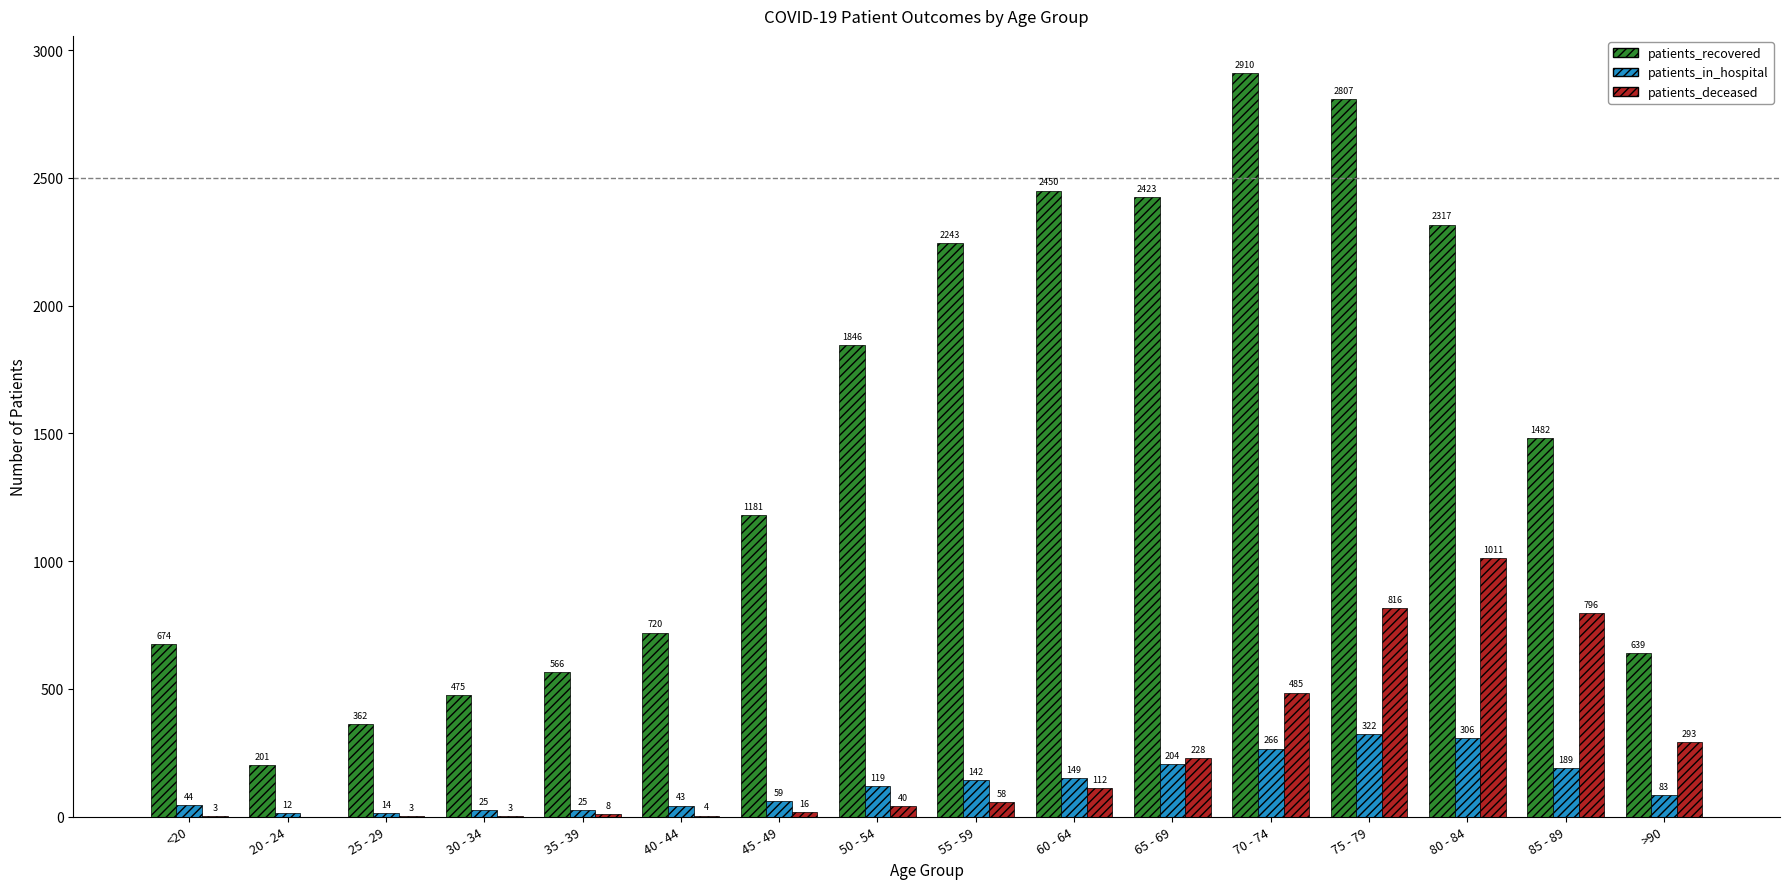

What is the highest value of the patients_in_hospital series?

322